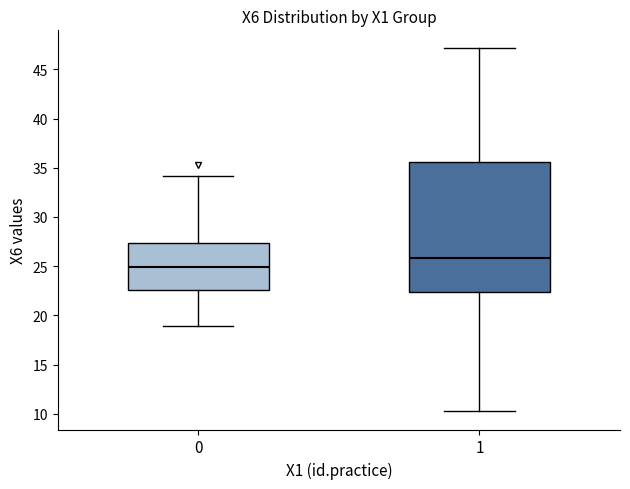

Reading left to right, transcribe this box plot: for each box, give where its median line is, the range the box spans, and where its two whiskers end, as read against the y-axis. The values are not printed on the chart, so give them approximately, as read against the axis.

0: median 25.0, box 22.5 to 27.5, whiskers 19.0 to 34.0
1: median 26.0, box 22.5 to 35.5, whiskers 10.0 to 47.0